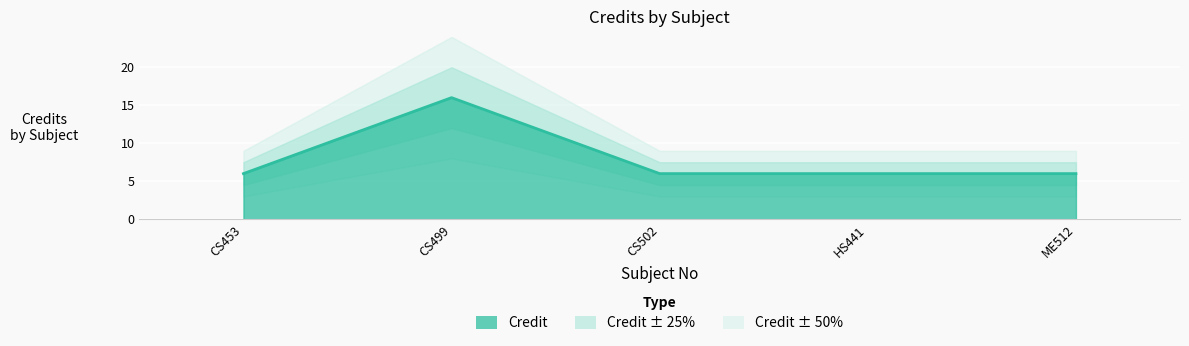

What is the average value?

8